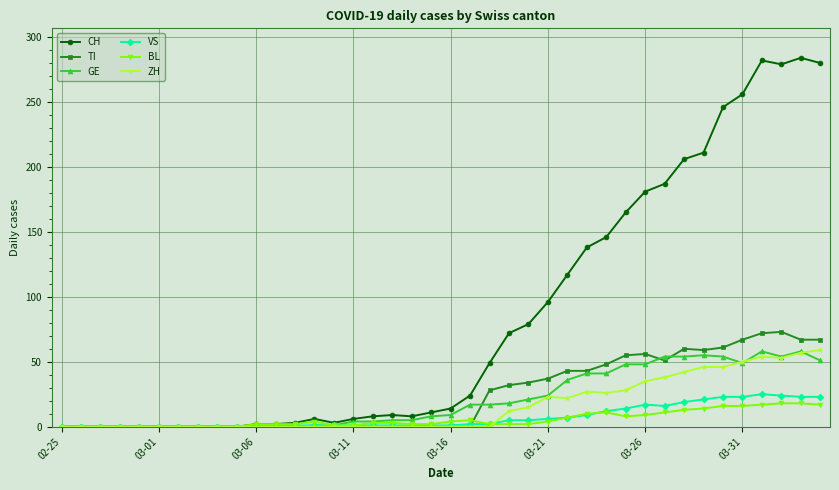

Which series has the largest total across all categories?

CH